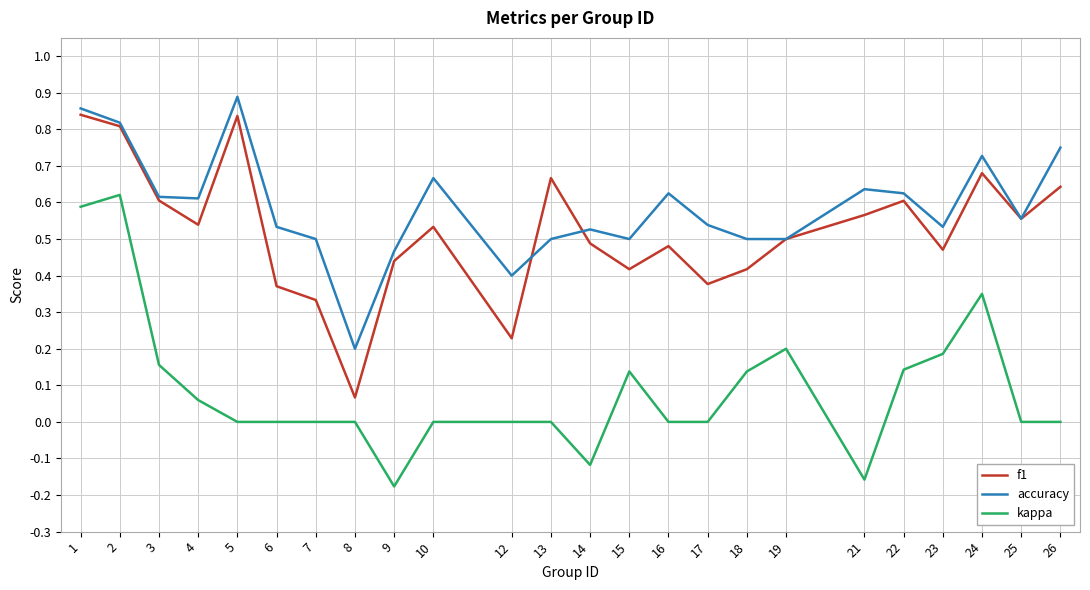

Does the chart have visible grid lines?

Yes